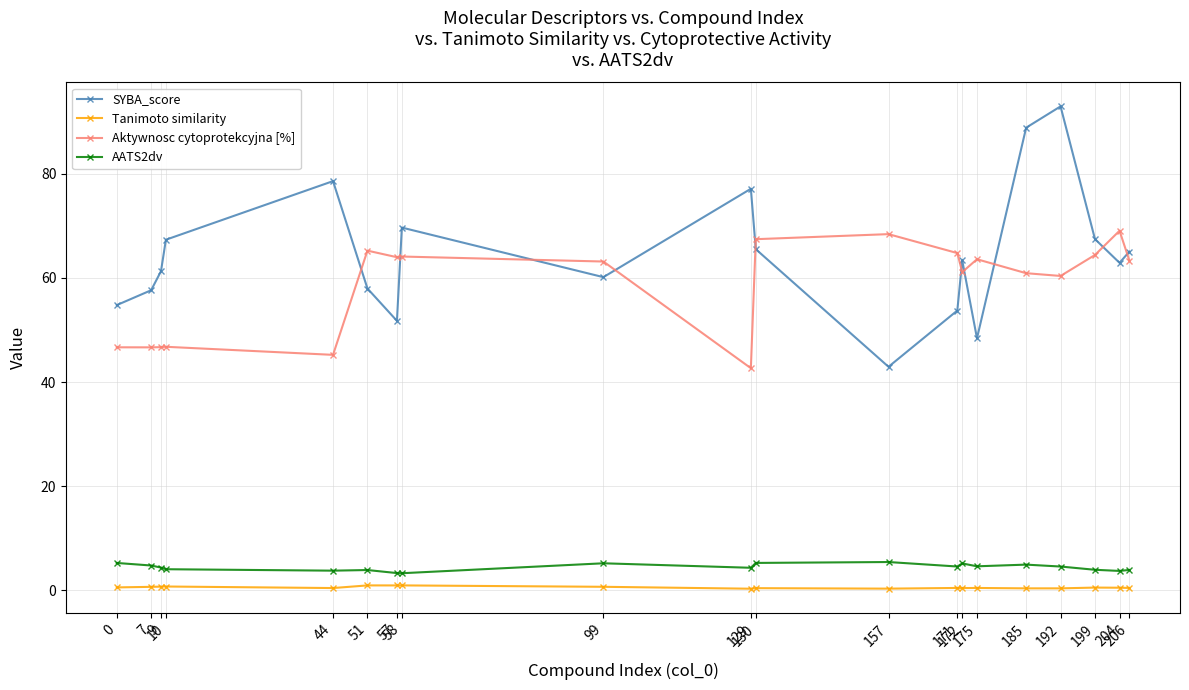

Where is the first local minimum for SYBA_score?

57